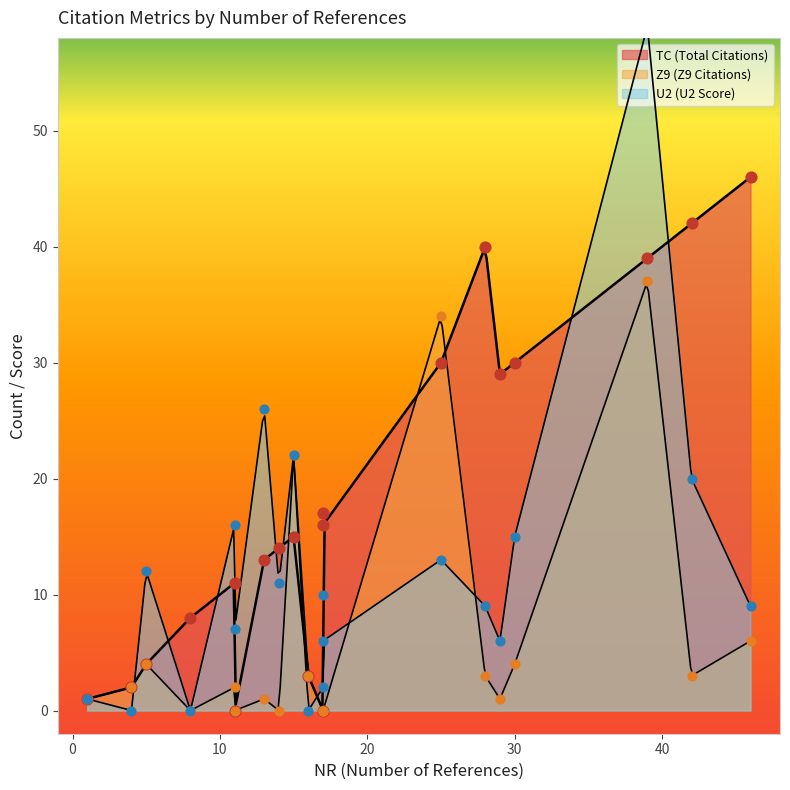

At how many categories does at least one series exceed 8?

17